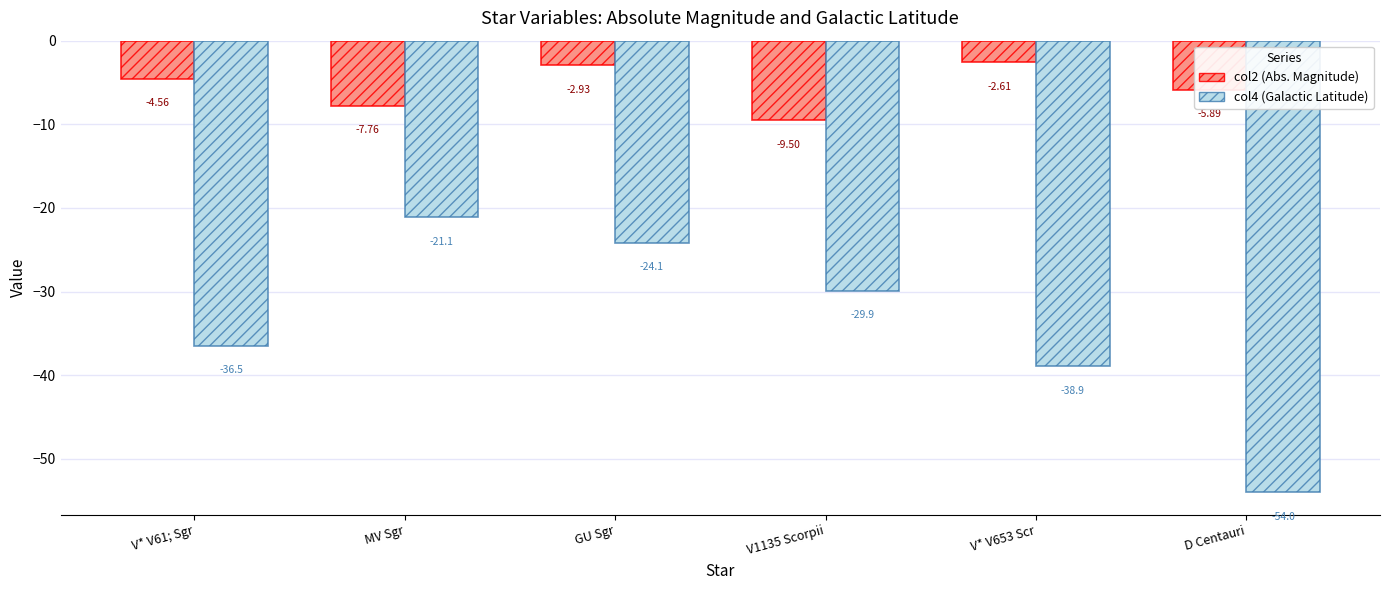

Rank the series at MV Sgr from highest to lowest value.

col2 (Abs. Magnitude), col4 (Galactic Latitude)